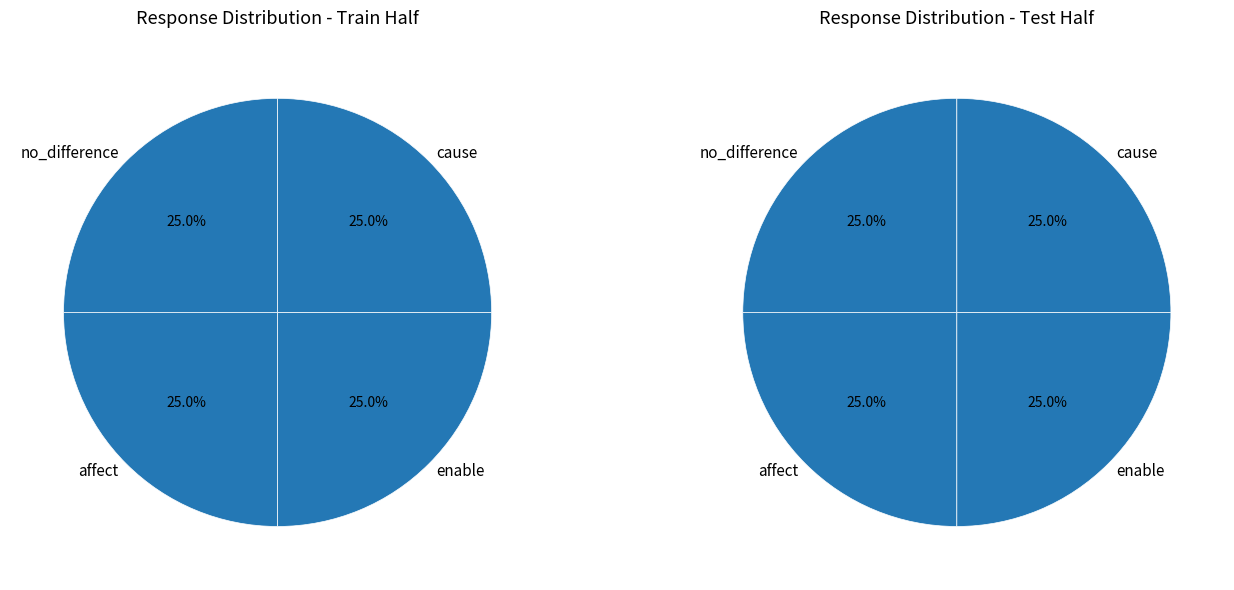

Rank the series by their average value, from lowest to highest.

test, train